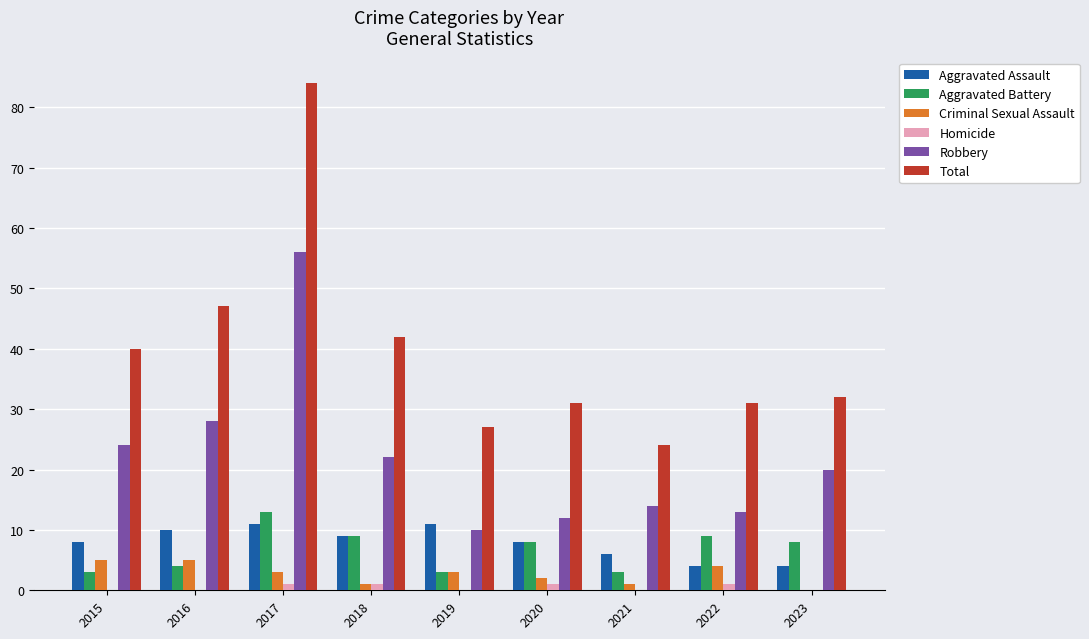

Reading left to right, extract all data points from this chart.

Aggravated Assault: 2015=8	2016=10	2017=11	2018=9	2019=11	2020=8	2021=6	2022=4	2023=4
Aggravated Battery: 2015=3	2016=4	2017=13	2018=9	2019=3	2020=8	2021=3	2022=9	2023=8
Criminal Sexual Assault: 2015=5	2016=5	2017=3	2018=1	2019=3	2020=2	2021=1	2022=4	2023=0
Homicide: 2015=0	2016=0	2017=1	2018=1	2019=0	2020=1	2021=0	2022=1	2023=0
Robbery: 2015=24	2016=28	2017=56	2018=22	2019=10	2020=12	2021=14	2022=13	2023=20
Total: 2015=40	2016=47	2017=84	2018=42	2019=27	2020=31	2021=24	2022=31	2023=32